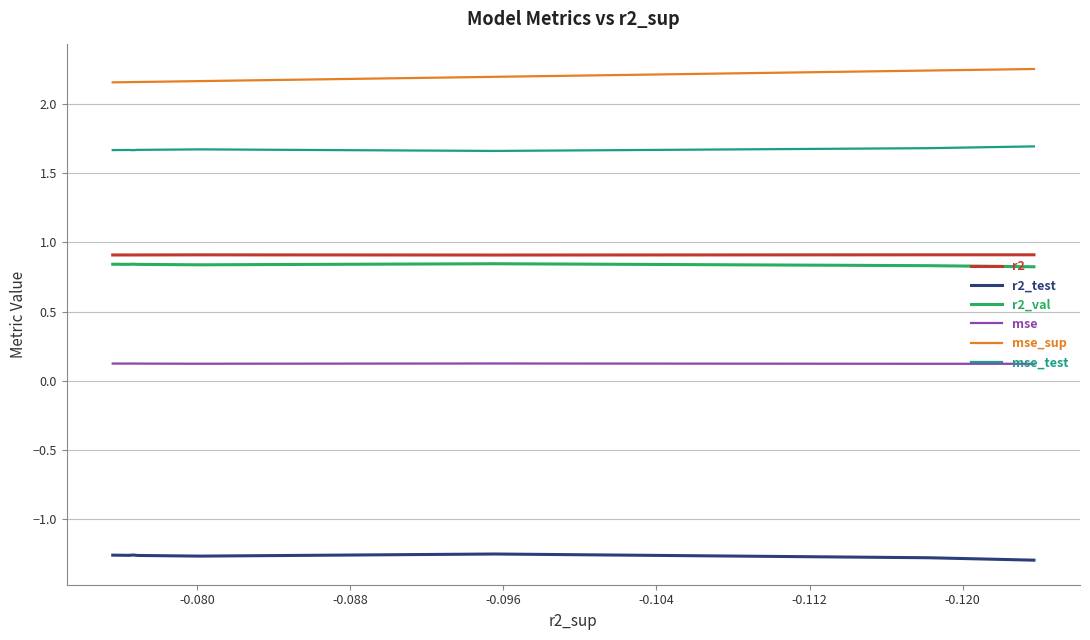

How many r2_val values are between 0 and 1?

10